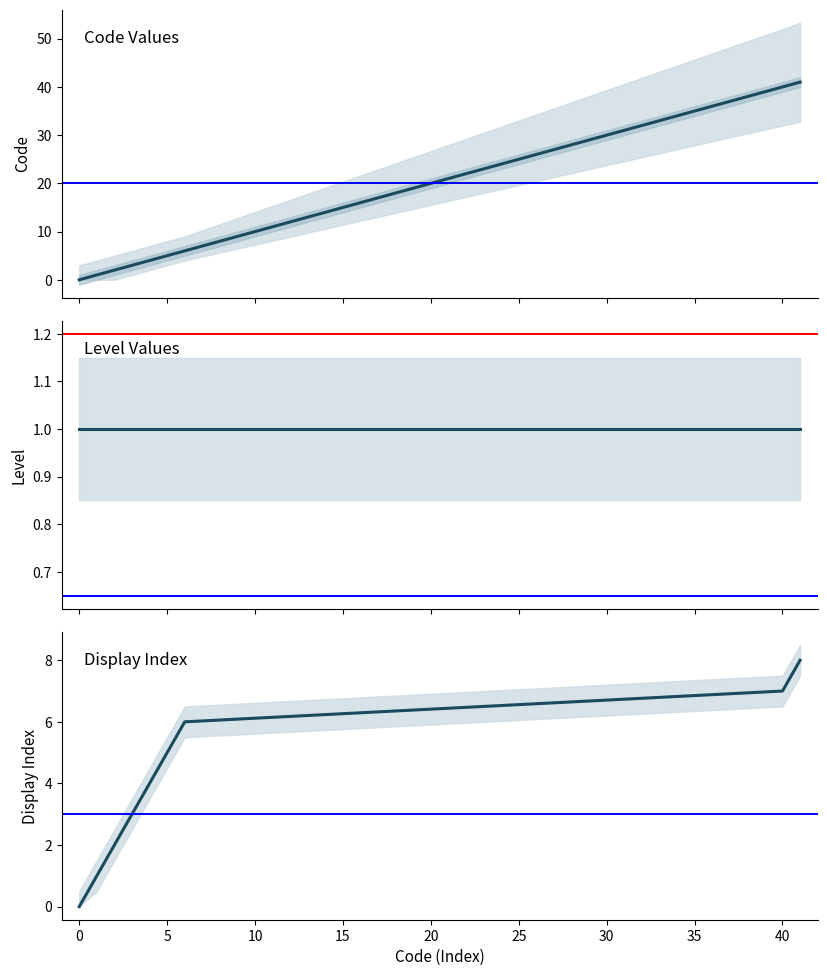

What is the change in value from 0 to 6?

+6